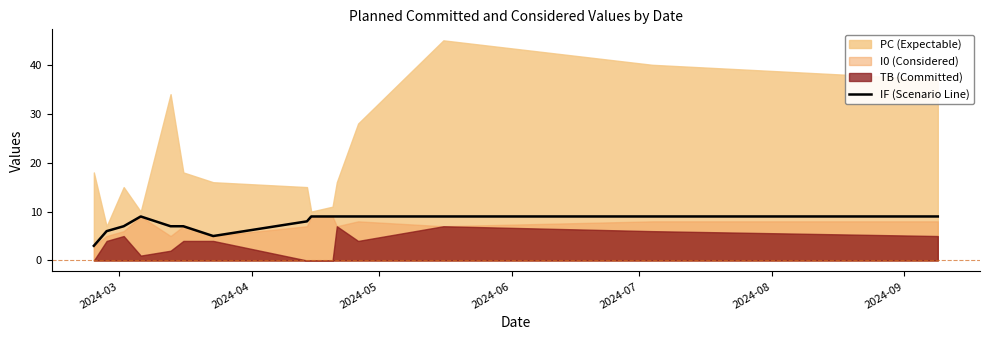

True or false: the data has more than 1 interior local peaks.

False